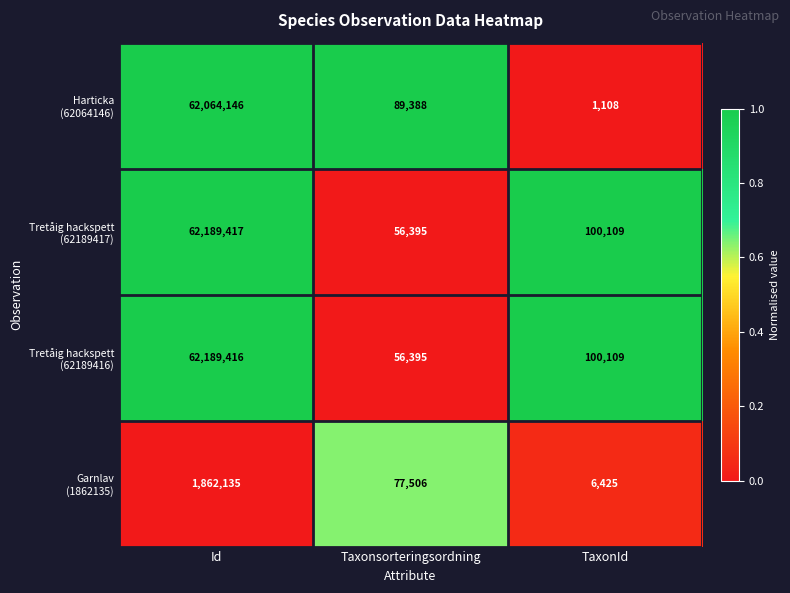

What is the total value across all series at Id?

188305114